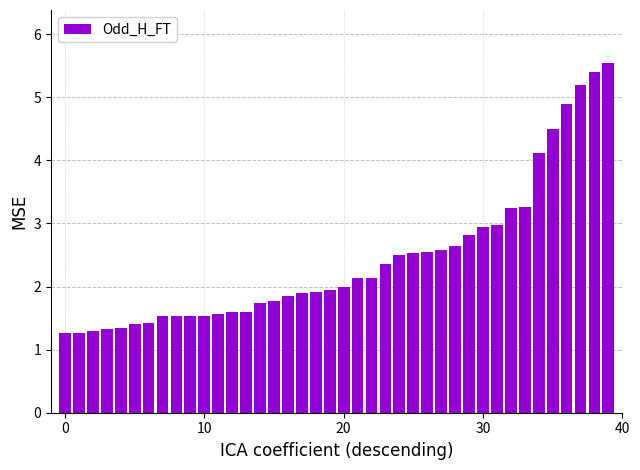

What is the value of the 9th bar from the left?

1.5